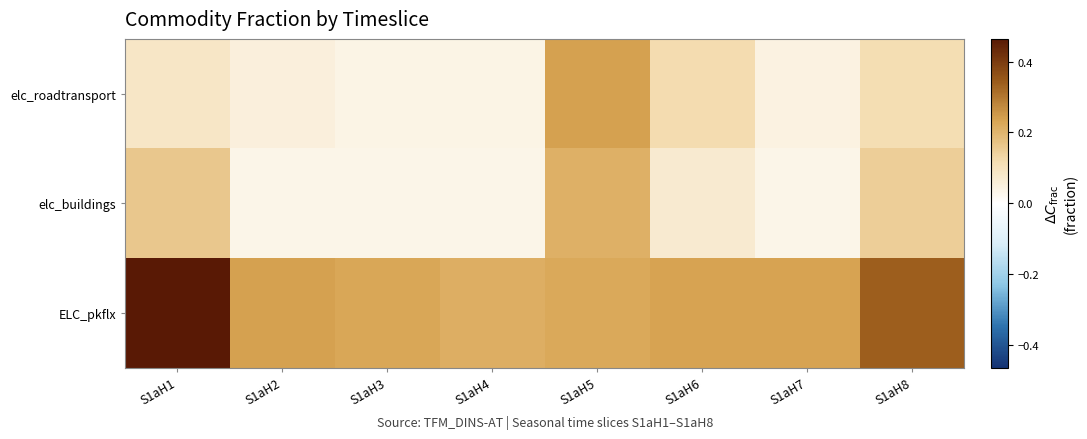

Reading right to left, transcribe all the data shown in this chart.

elc_roadtransport: S1aH8=0.1	S1aH7=0.0	S1aH6=0.1	S1aH5=0.2	S1aH4=0.0	S1aH3=0.0	S1aH2=0.1	S1aH1=0.1
elc_buildings: S1aH8=0.1	S1aH7=0.0	S1aH6=0.1	S1aH5=0.2	S1aH4=0.0	S1aH3=0.0	S1aH2=0.0	S1aH1=0.2
ELC_pkflx: S1aH8=0.3	S1aH7=0.2	S1aH6=0.2	S1aH5=0.2	S1aH4=0.2	S1aH3=0.2	S1aH2=0.2	S1aH1=0.5